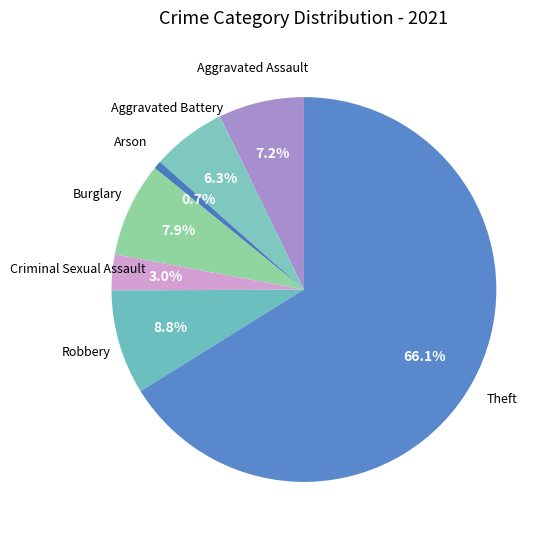

How many segments does this pie chart have?

7